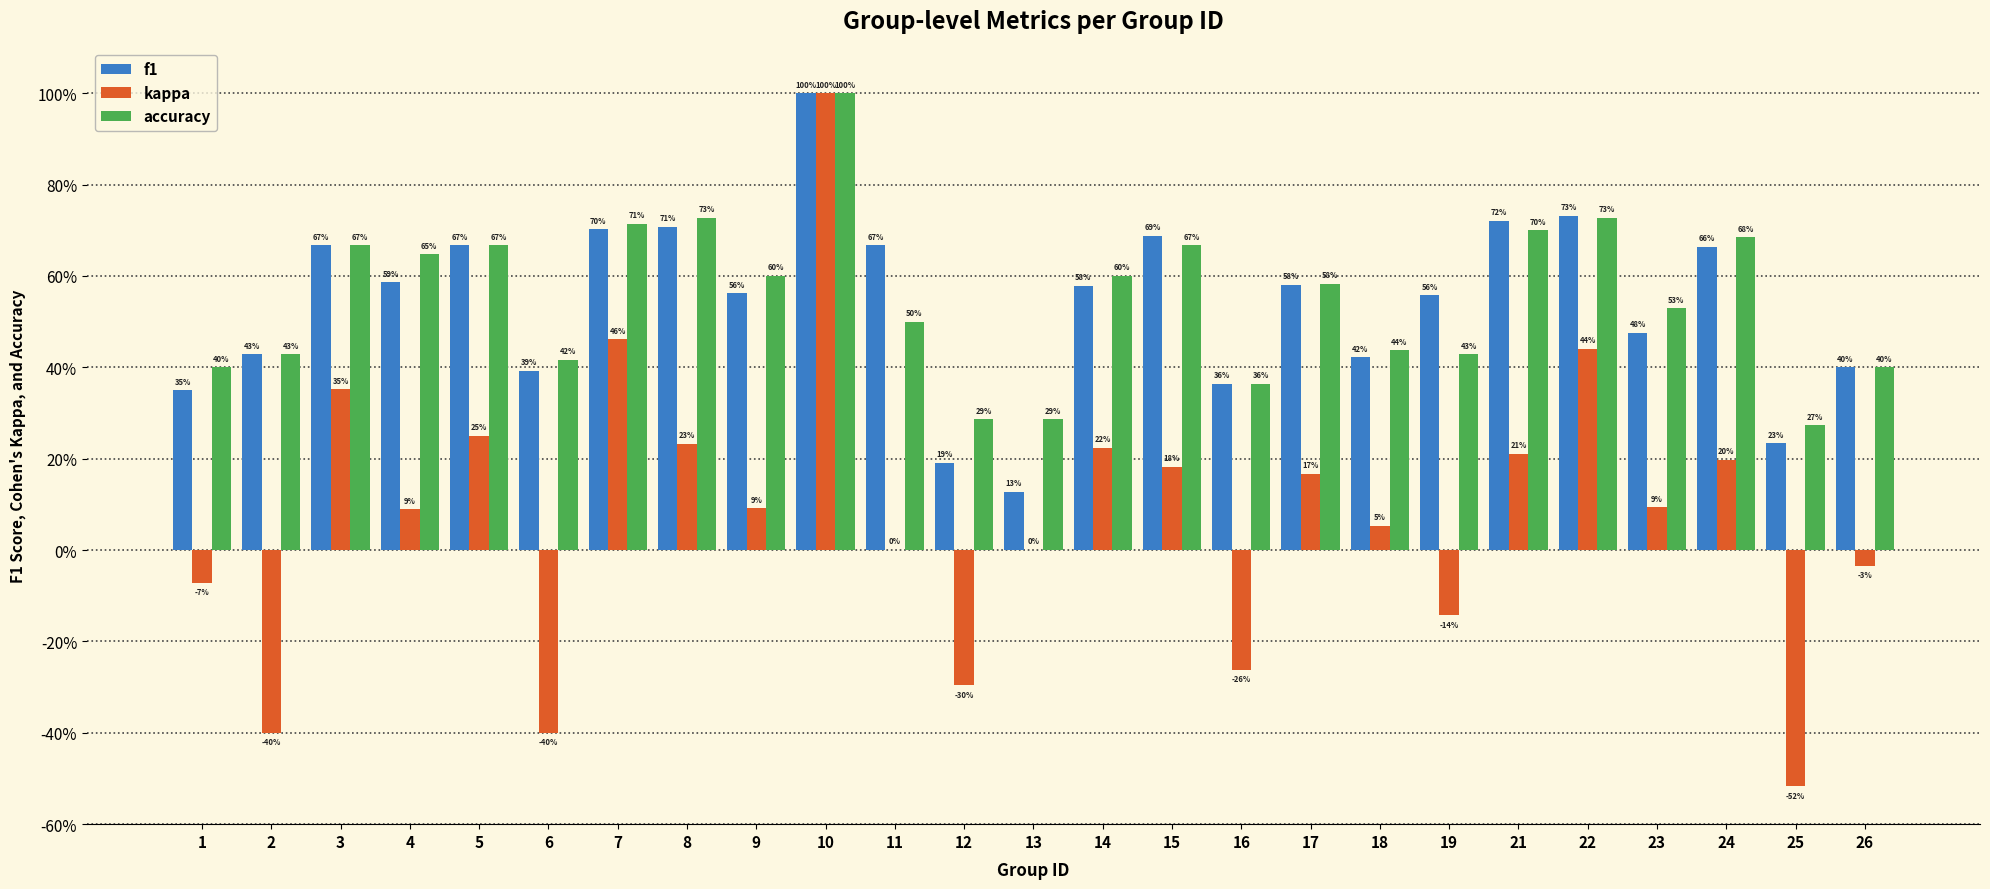

Is it true that f1 equals 0.4 at 18?

True